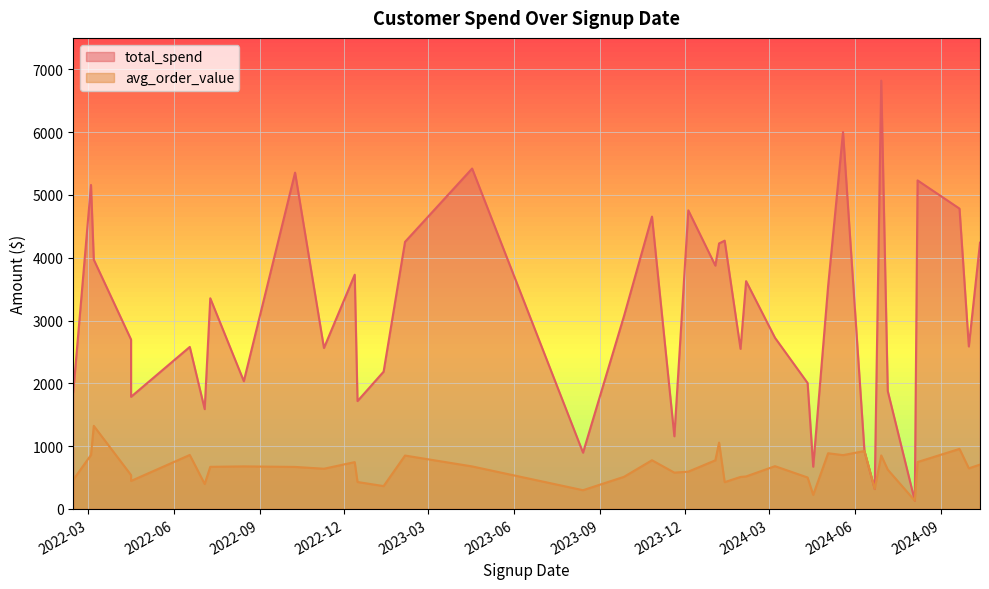

Does the chart display data point markers on the line(s)?

No